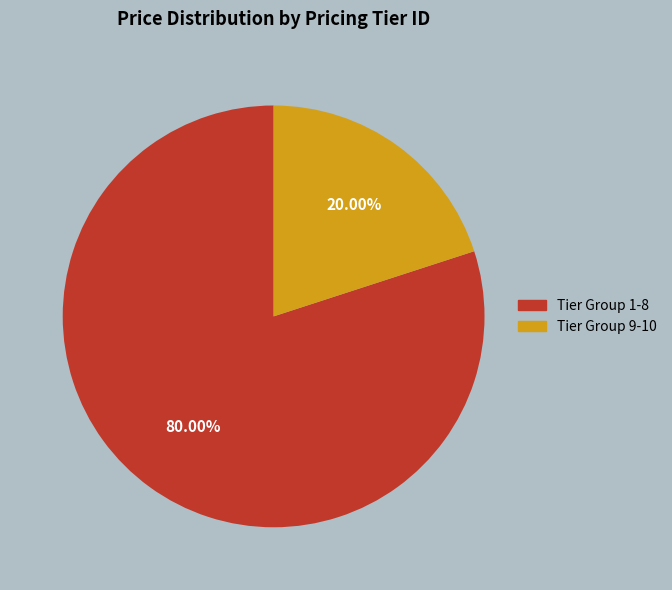

Is there a majority slice in this chart?

Yes